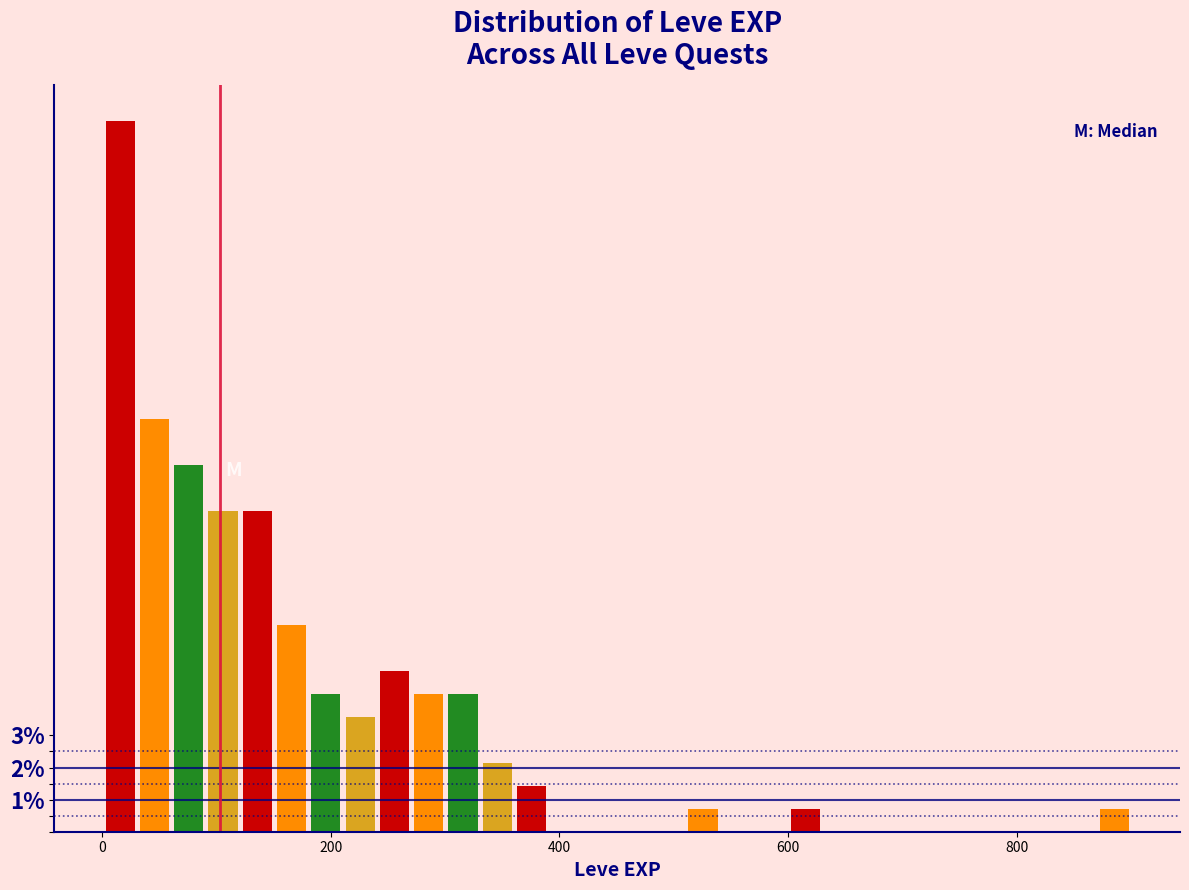

Around what value on the x-axis is the tallest bar? Give the approximate position of its centre, as read against the axis.

20